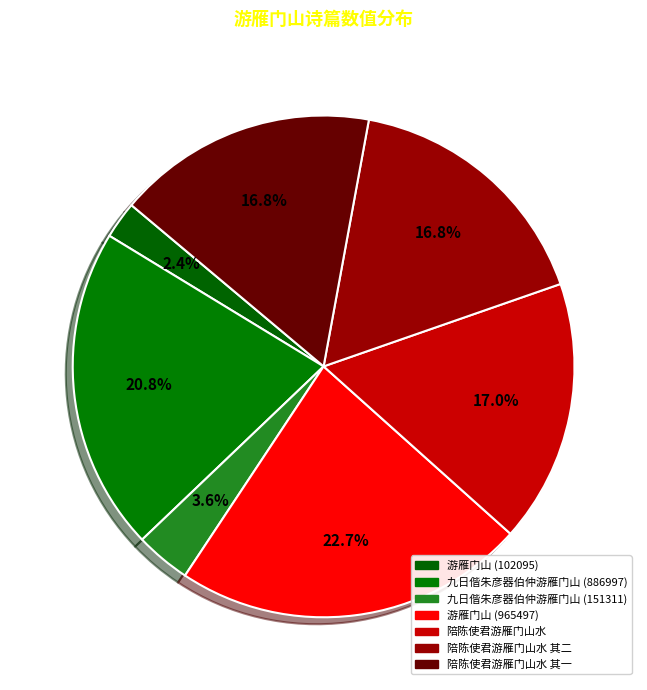

Count the number of slices in the pie.

7